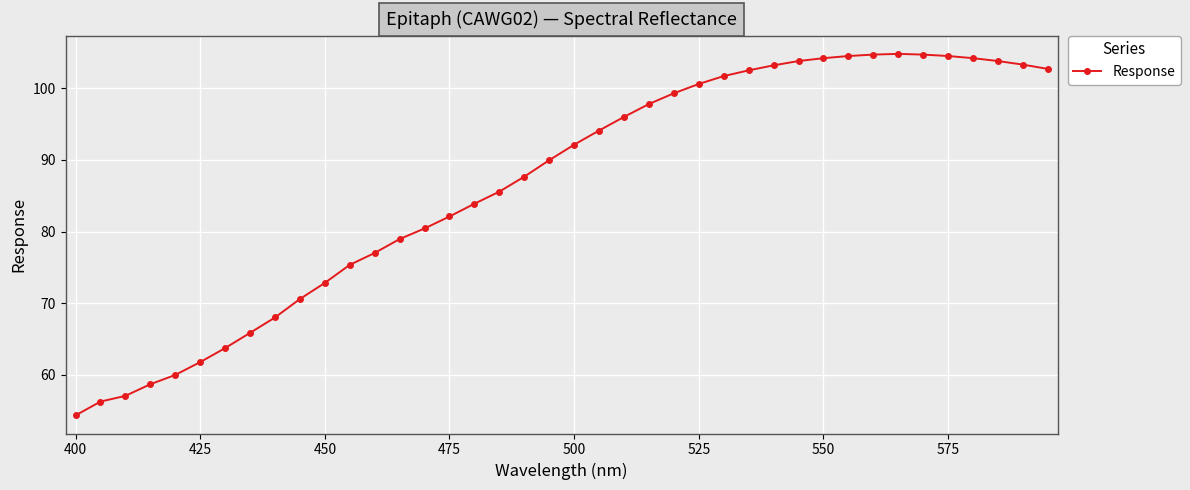

What is the difference between the maximum and minimum values?

50.5